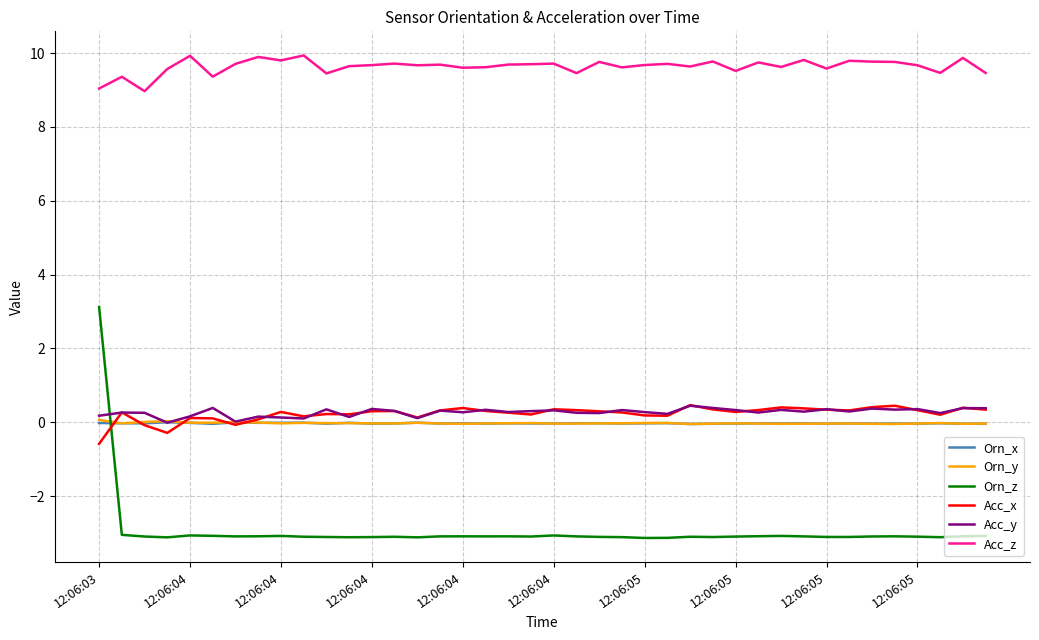

What is the minimum value shown in the chart?

-3.1